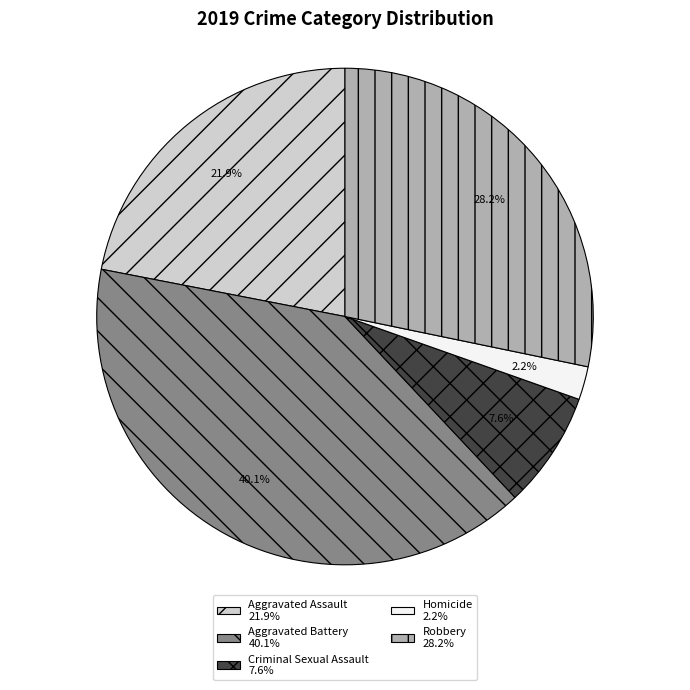

Is there any slice that represents more than half of the pie?

No